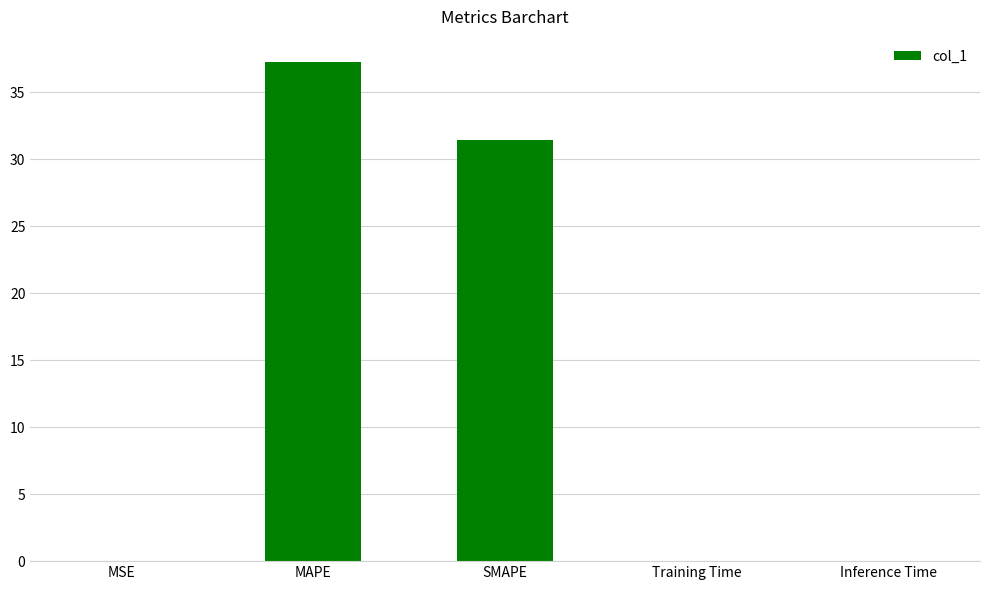

Which category has the highest value across all series?

MAPE